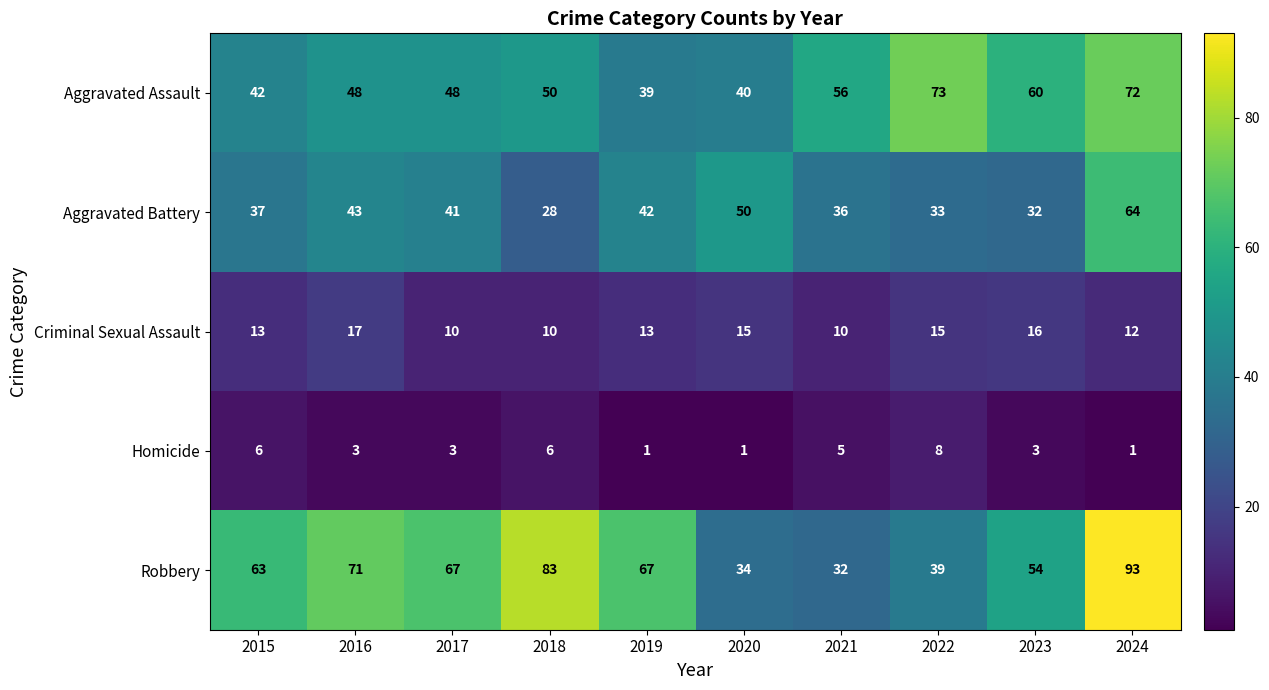

What is the difference between the second highest and minimum values in the Aggravated Battery series?

22